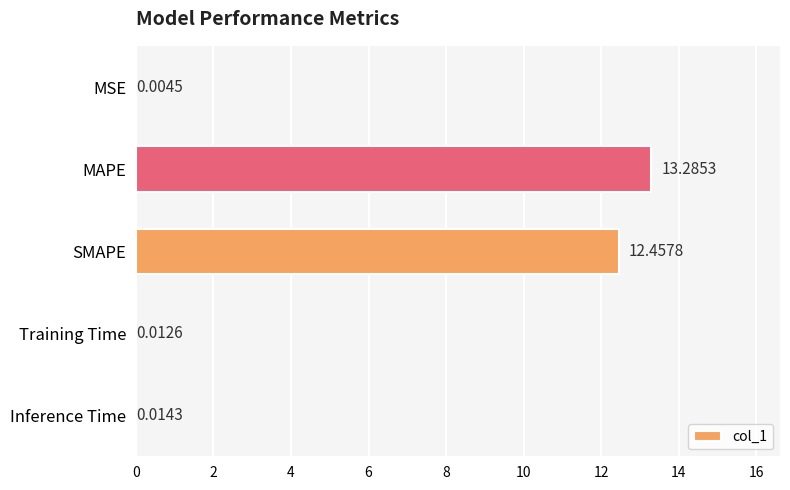

What is the sum of all values?

25.8